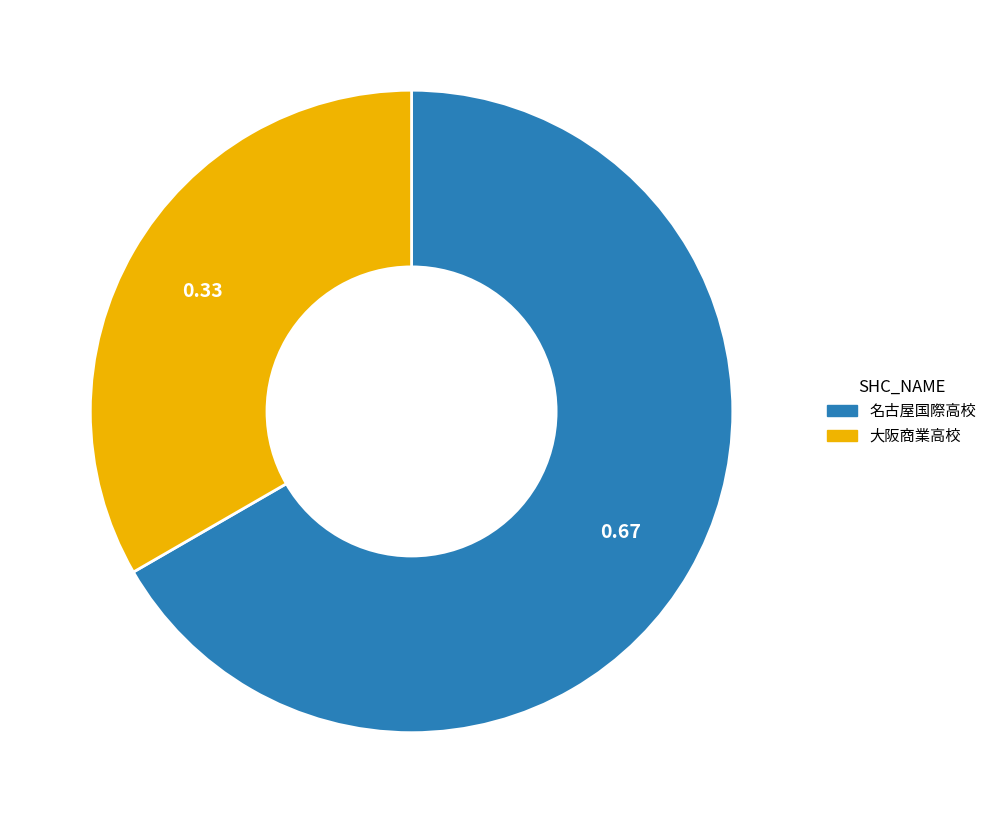

Which slice is the largest?

名古屋国際高校